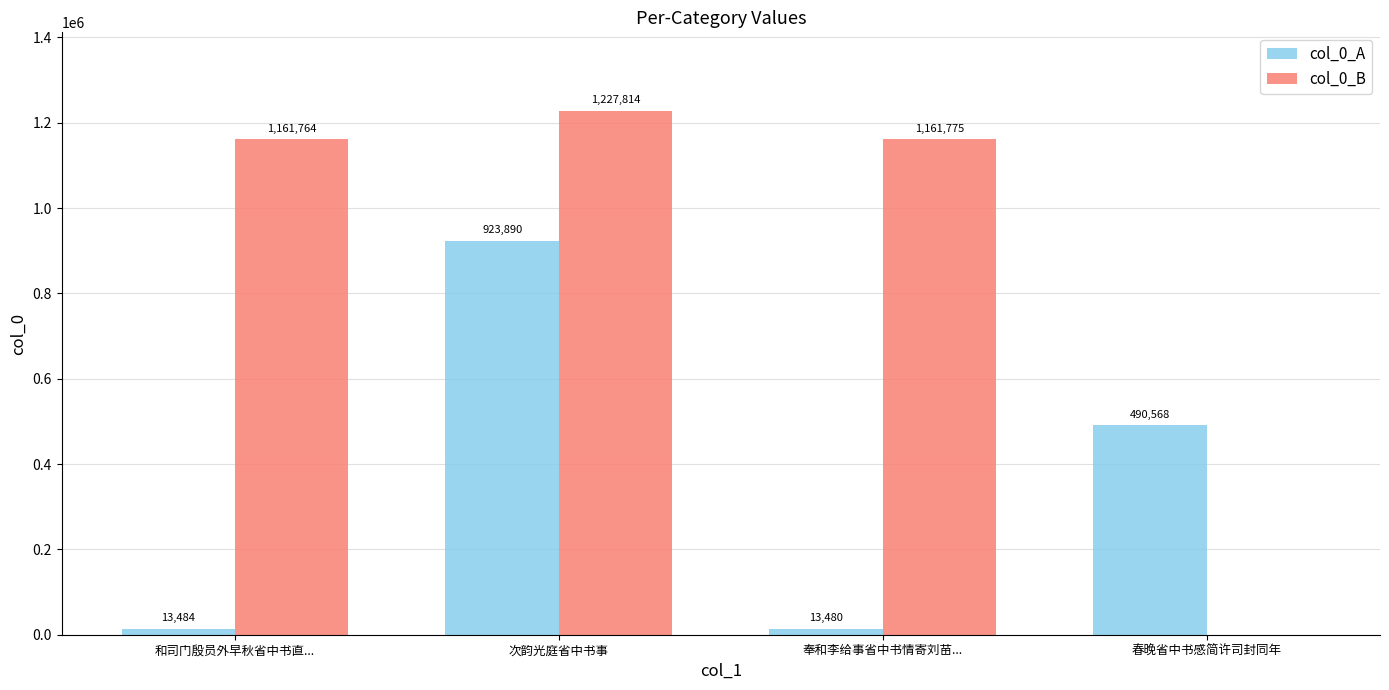

The value of col_0_B at 春晚省中书感简许司封同年 is -642906. True or false?

False